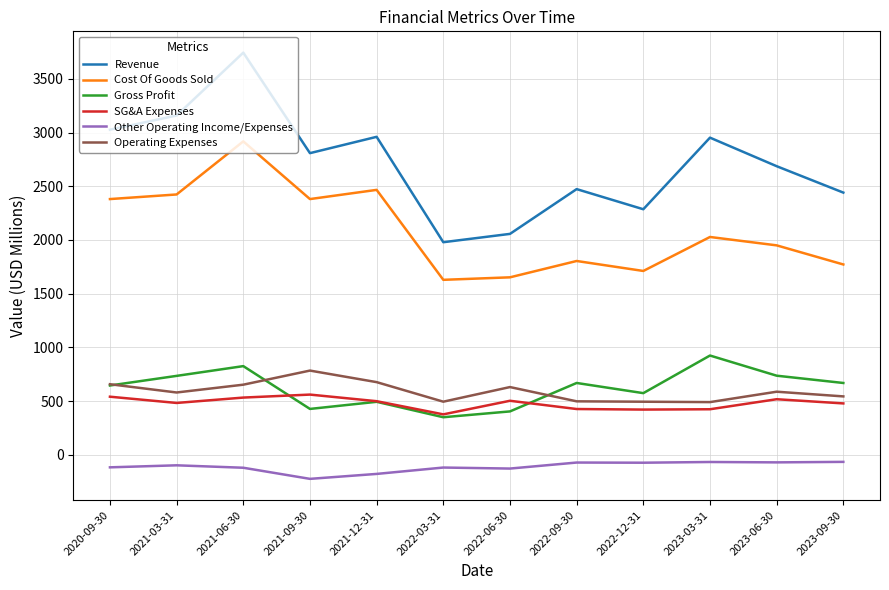

Which series has the largest range (max minus min)?

Revenue